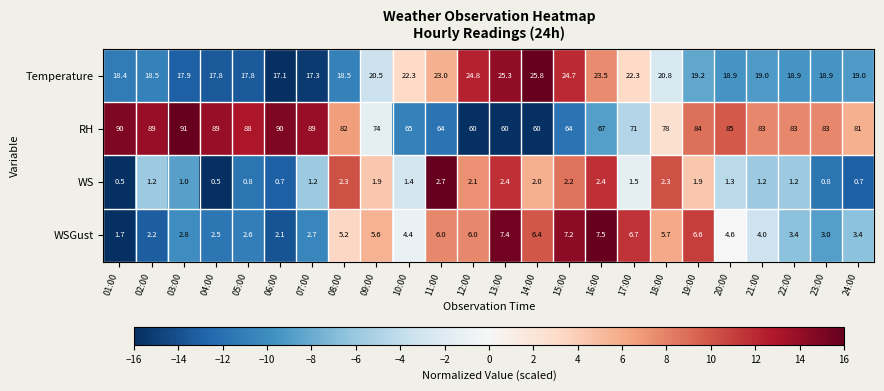

What is the average value of the RH series?

77.9